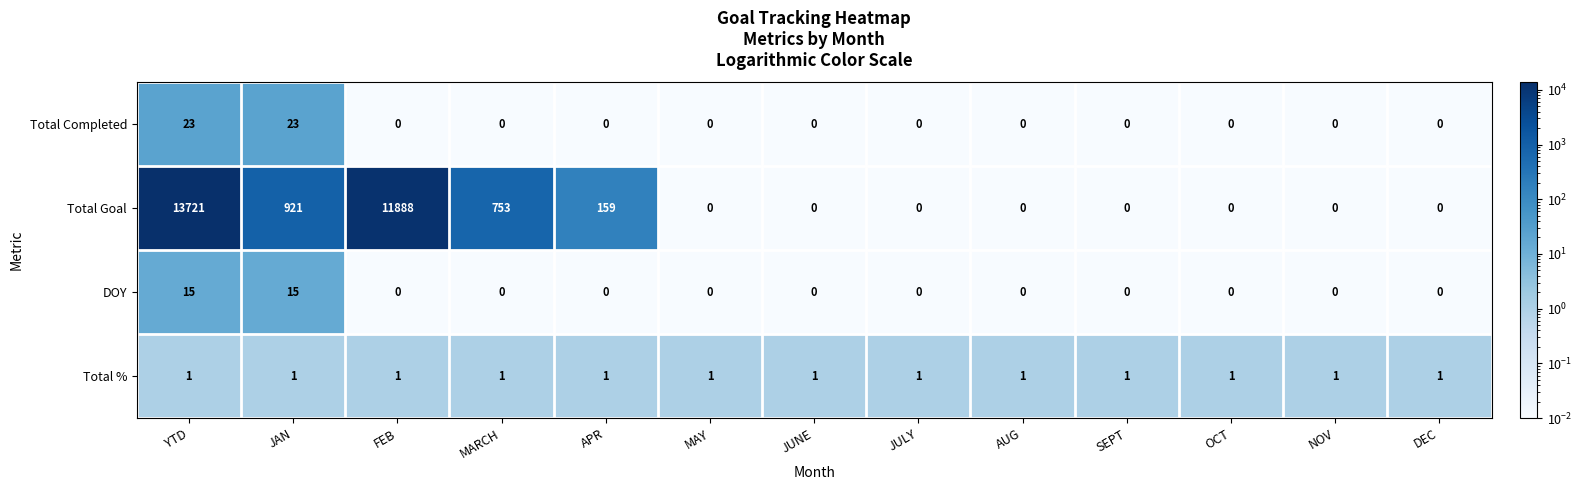

The Total Goal series shows 0 at DEC. True or false?

True